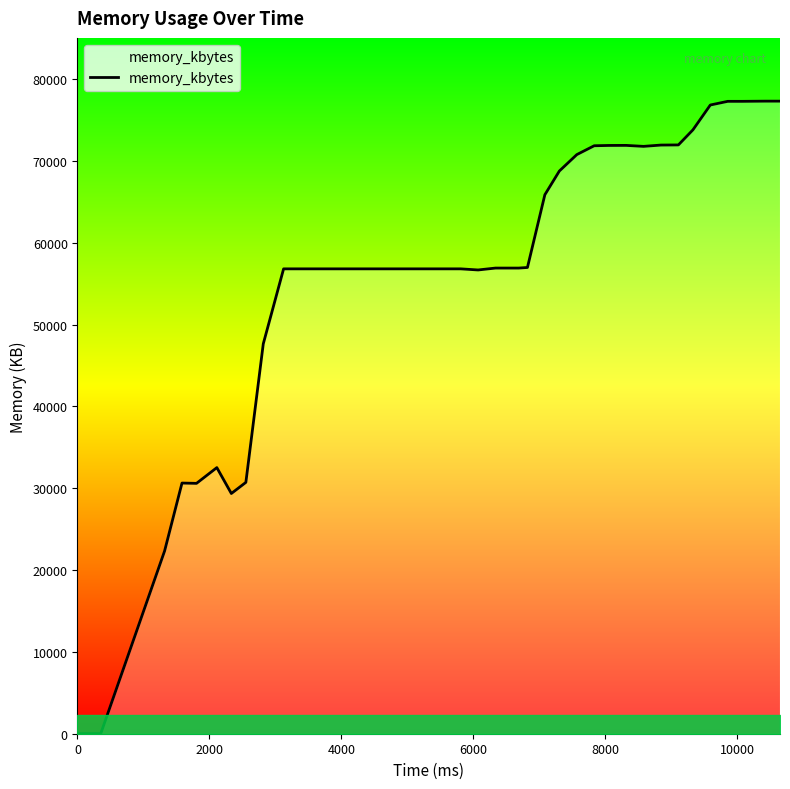

What is the difference between the maximum and minimum values?

77324